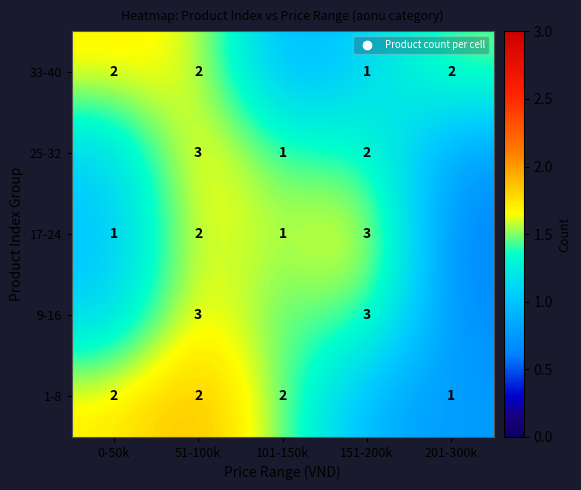

Between 51-100k and 151-200k, which is larger?

51-100k